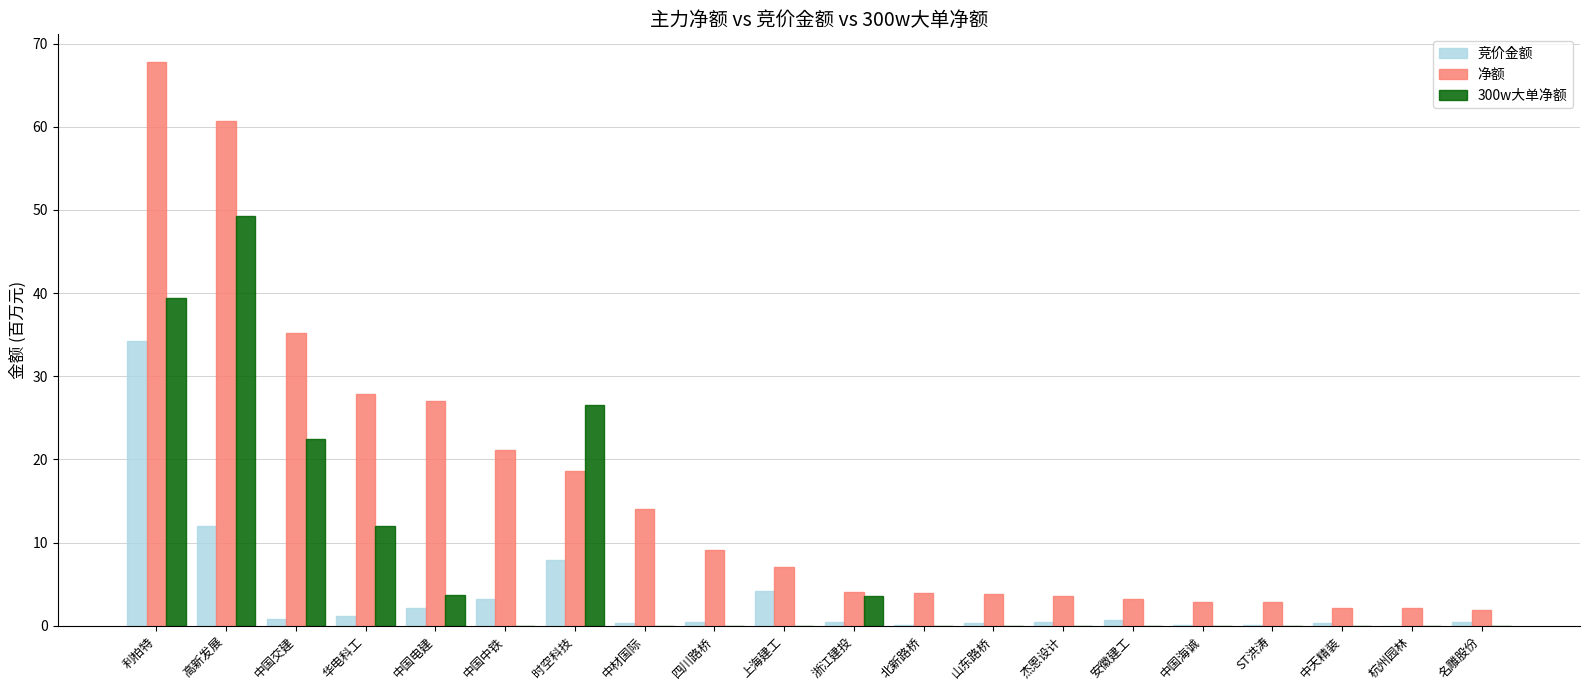

What is the sum of all 300w大单净额 values?

157.0